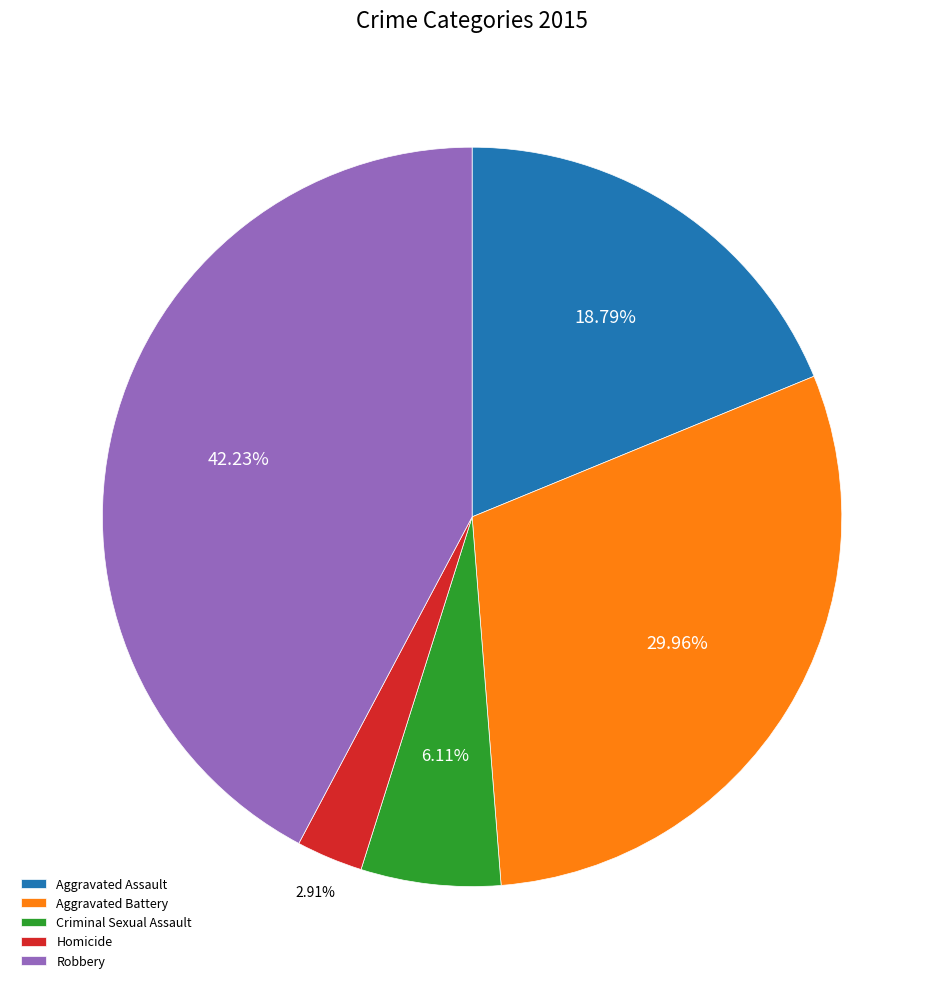

Which slice is the smallest?

Homicide